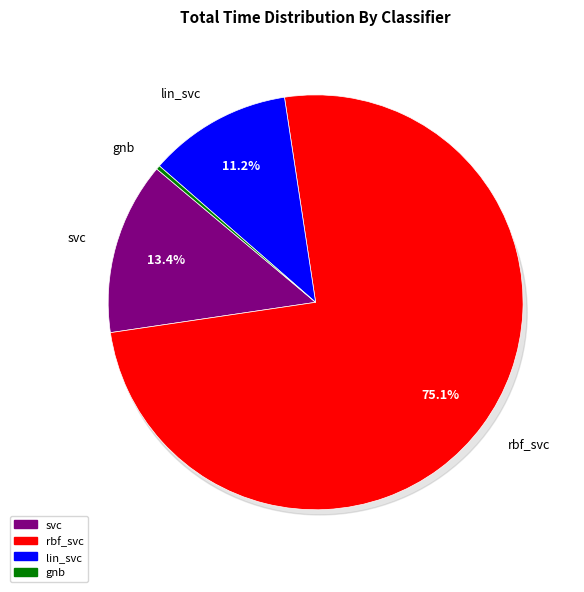

To the nearest percent, what is the difference between the lin_svc and rbf_svc slice percentages?

64%